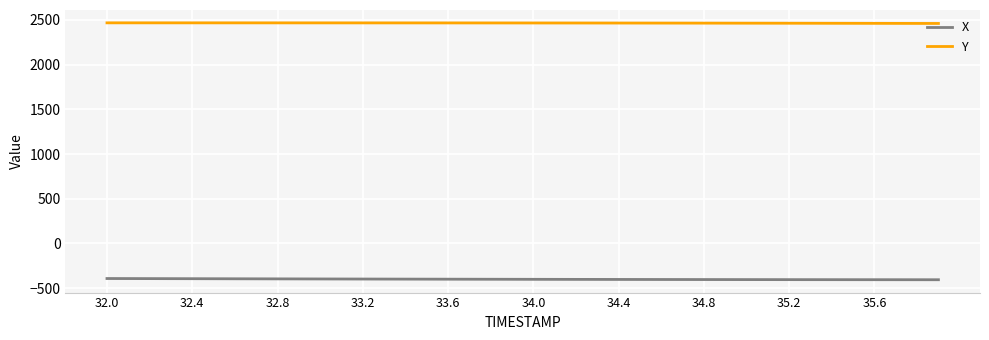

Which series has the largest total across all categories?

Y